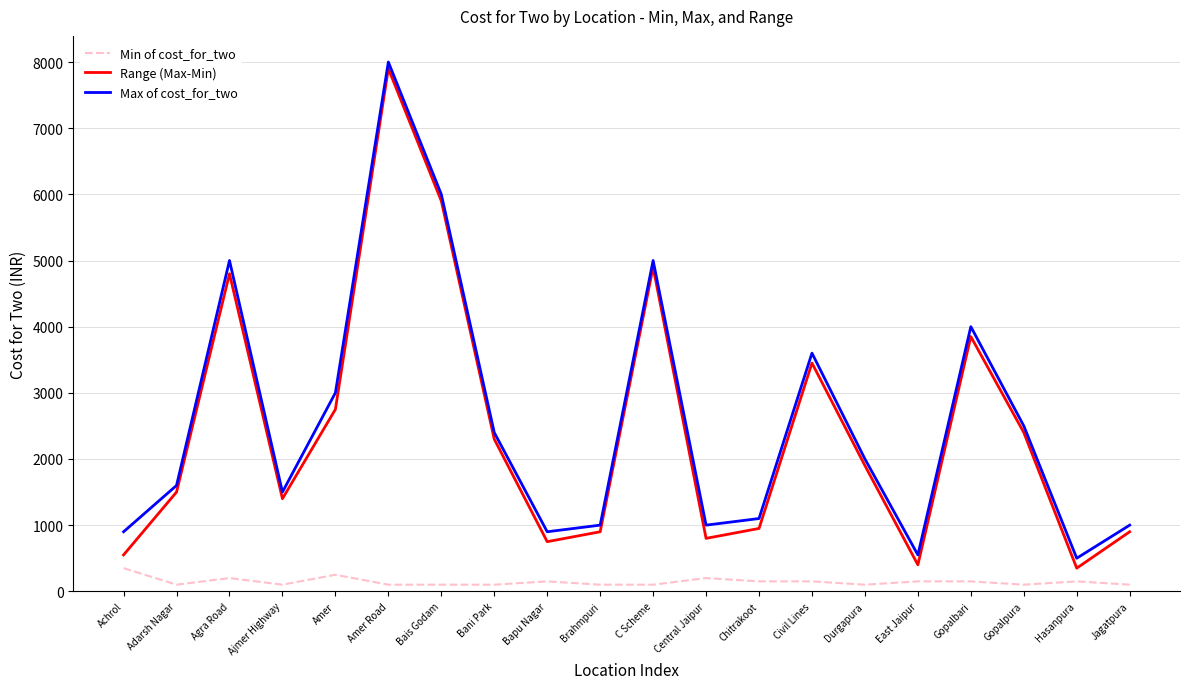

How many values in the Max of cost_for_two series are below 2000?

10